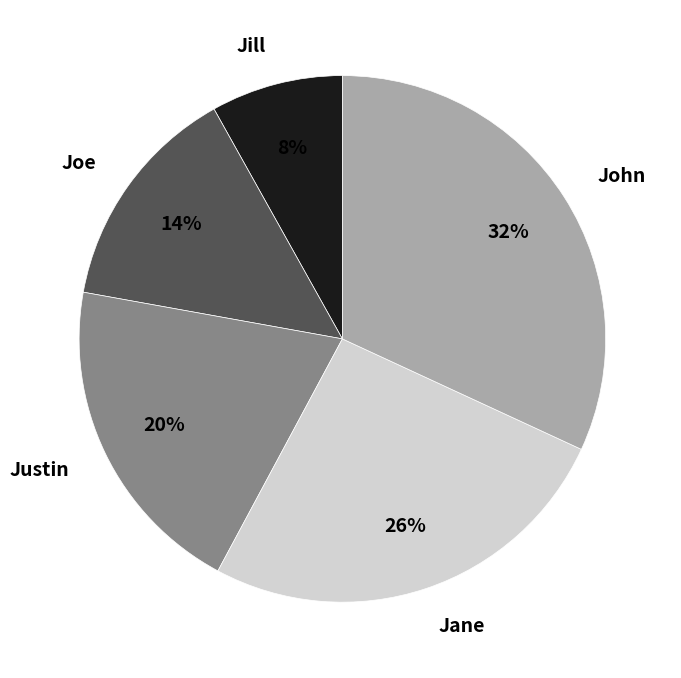

Rank the categories by value from lowest to highest.

Jill, Joe, Justin, Jane, John